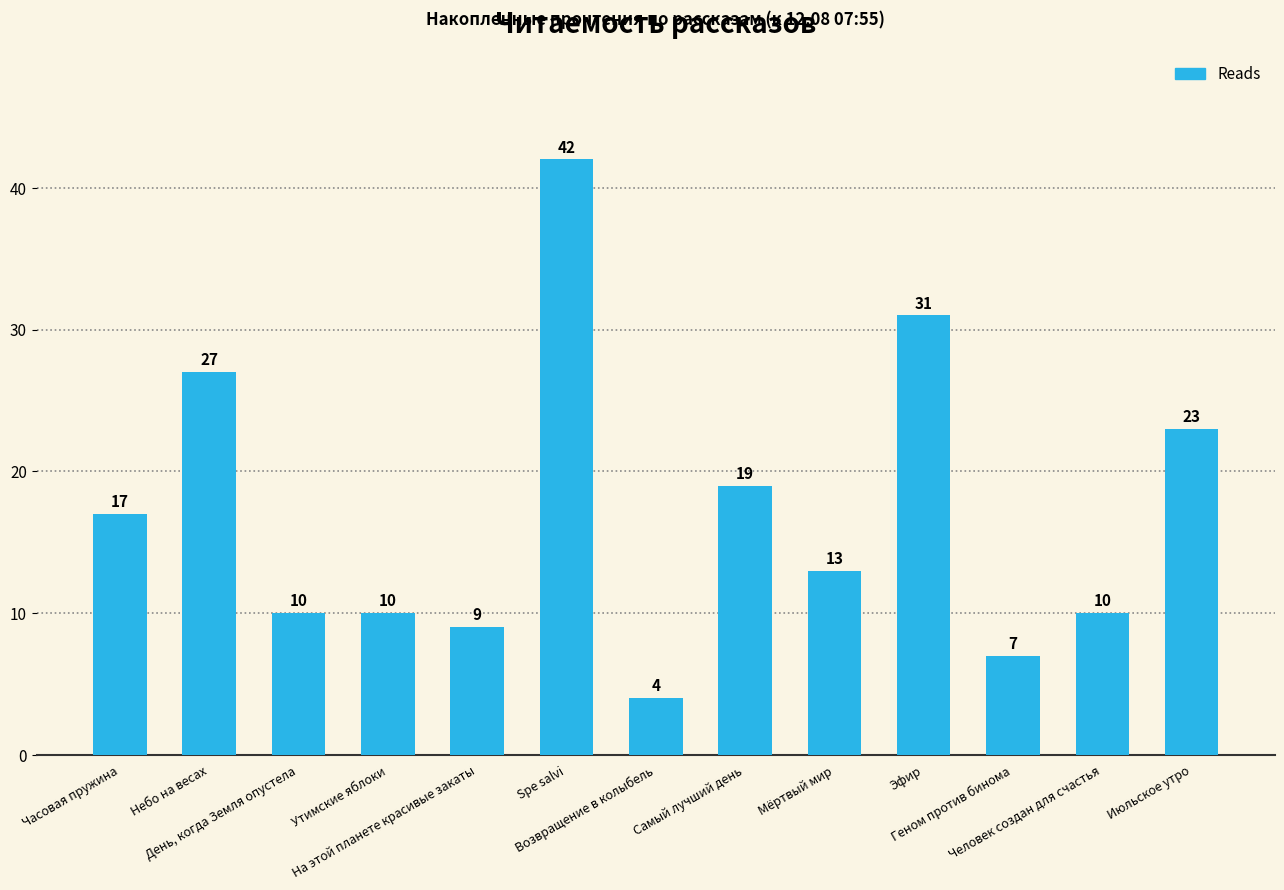

How many series are shown in this chart?

1